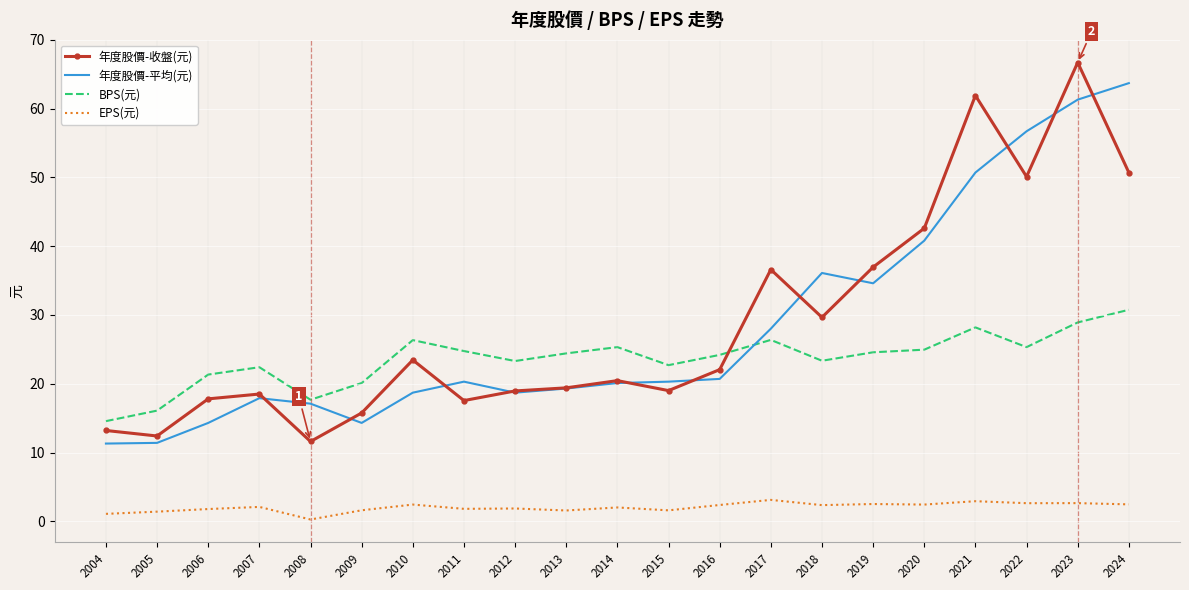

What is the highest value of the BPS(元) series?

30.8